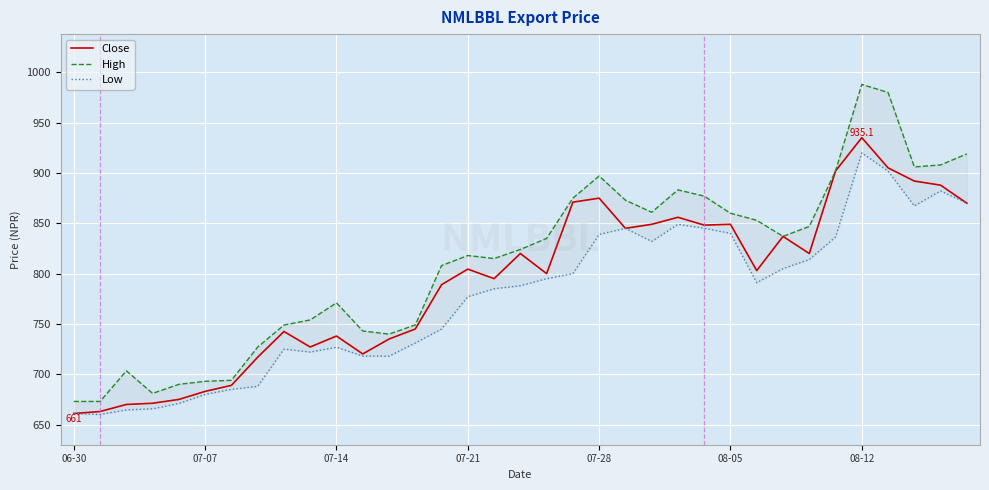

Where is the first local maximum for Close?

8